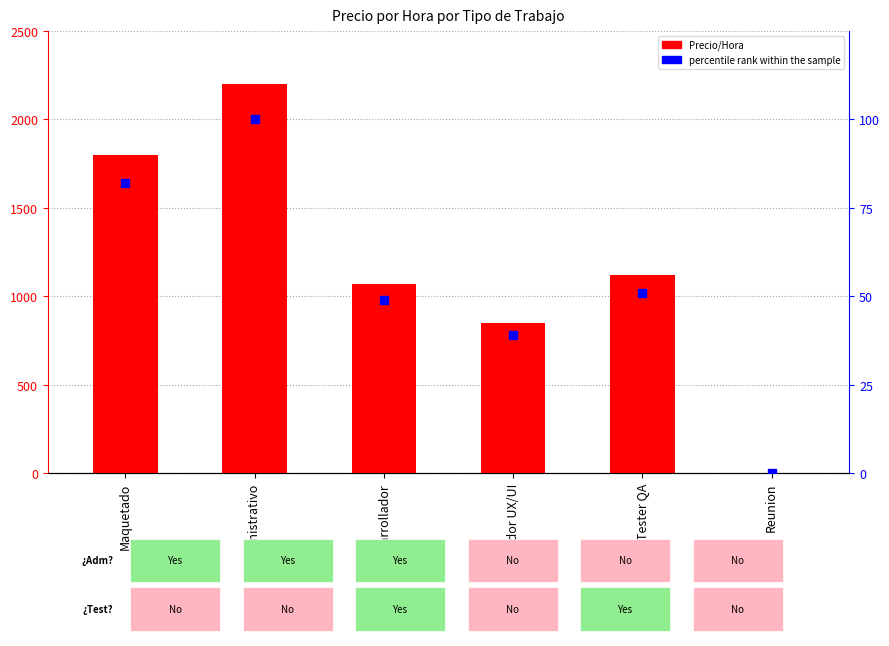

Reading left to right, list all the values displayed in this chart.

Precio/Hora: 1800	2200	1070	850	1120	0
percentile rank within the sample: 82	100	49	39	51	0